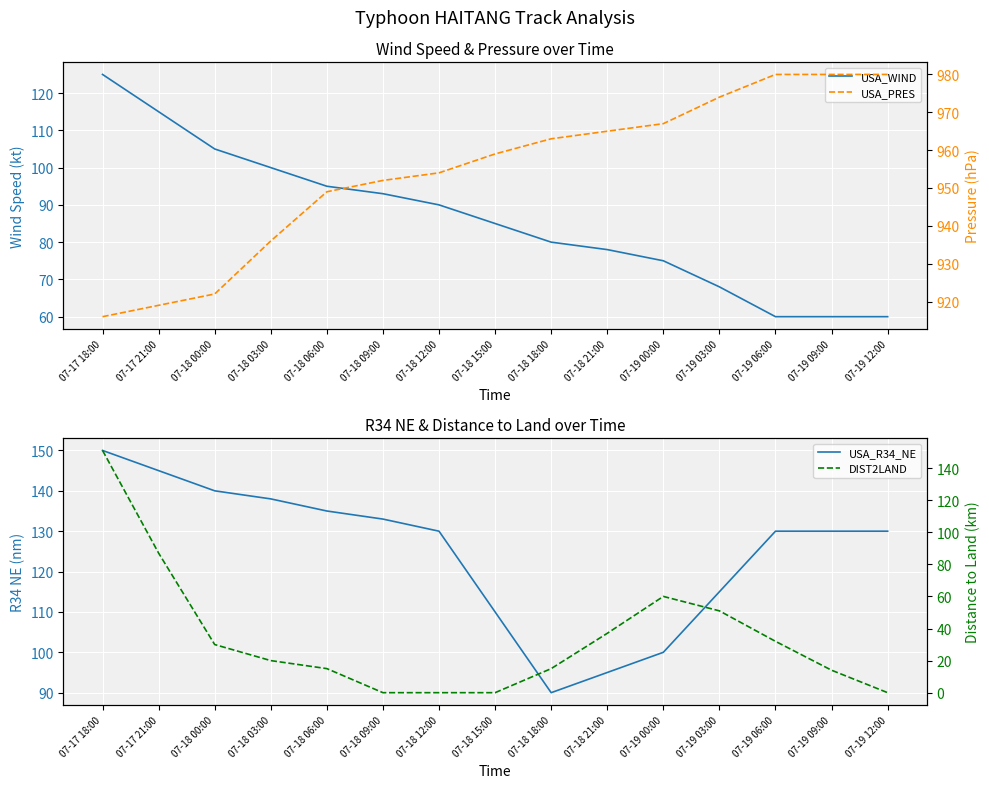

In DIST2LAND, how many points are higher than both neighbors (excluding endpoints)?

1